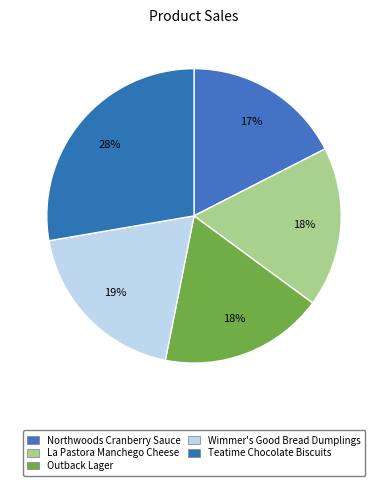

How many slices are in this pie chart?

5